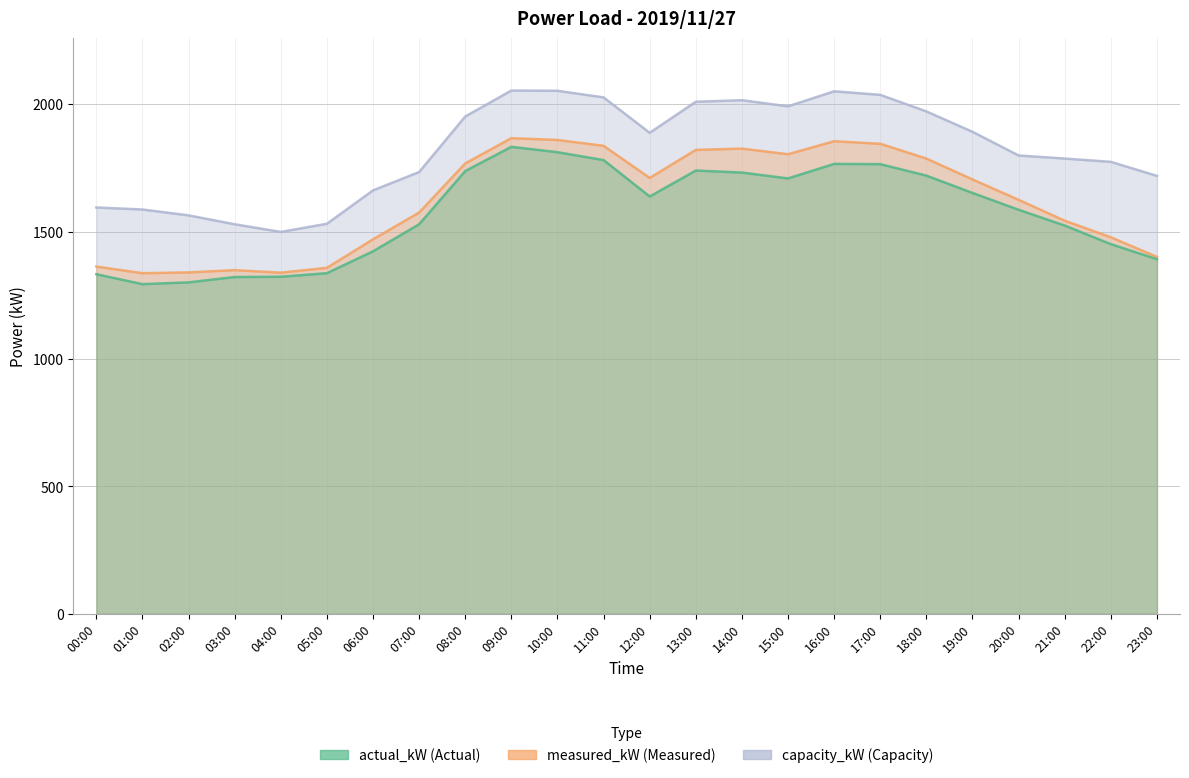

Where does the capacity_kW series first go above 1888?

08:00